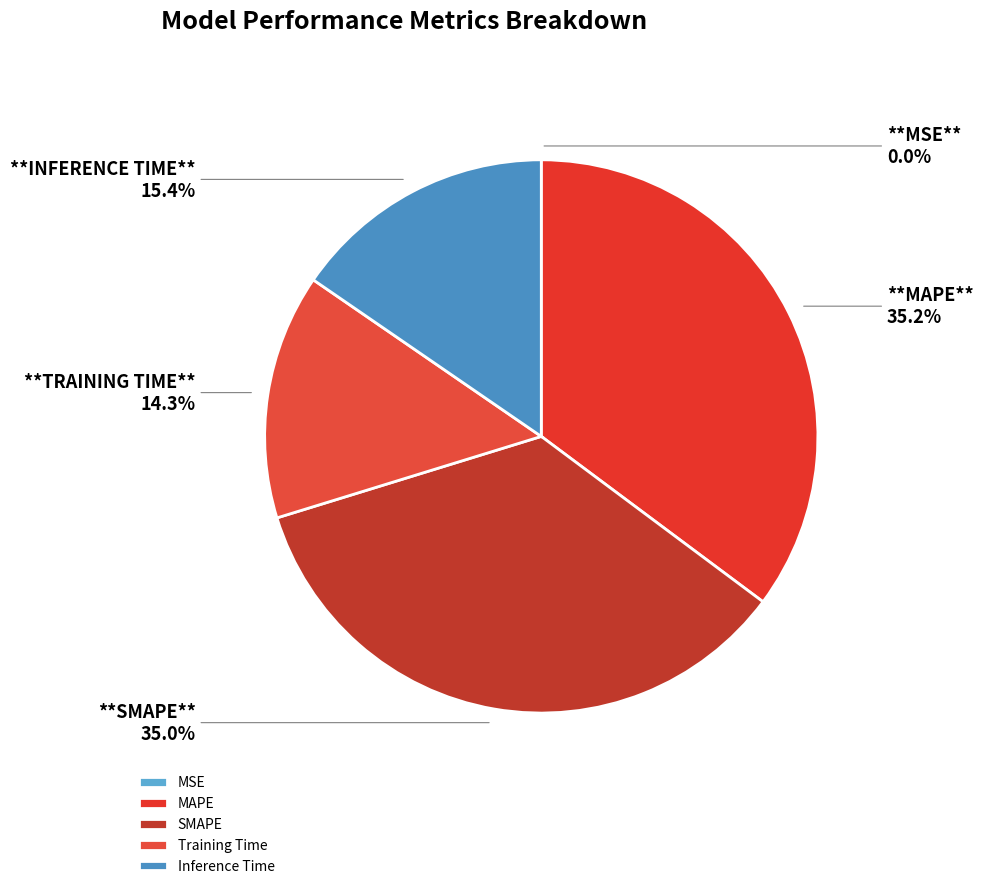

How many segments does this pie chart have?

5